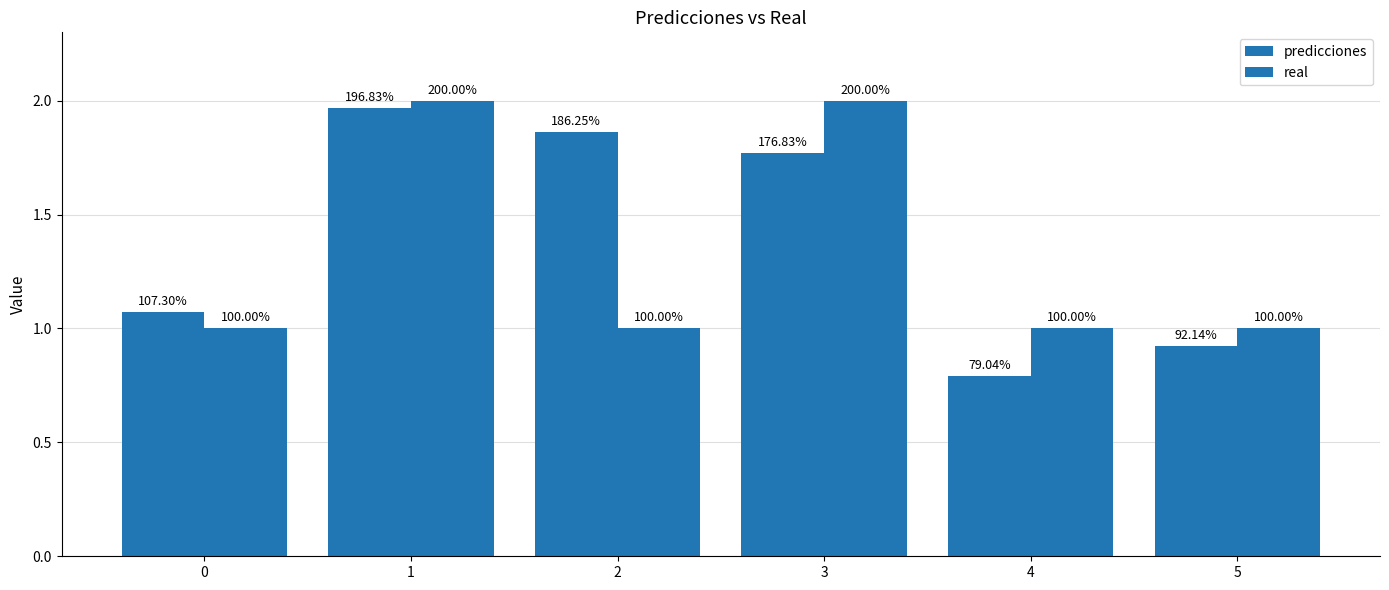

How many bars are there in each group?

2